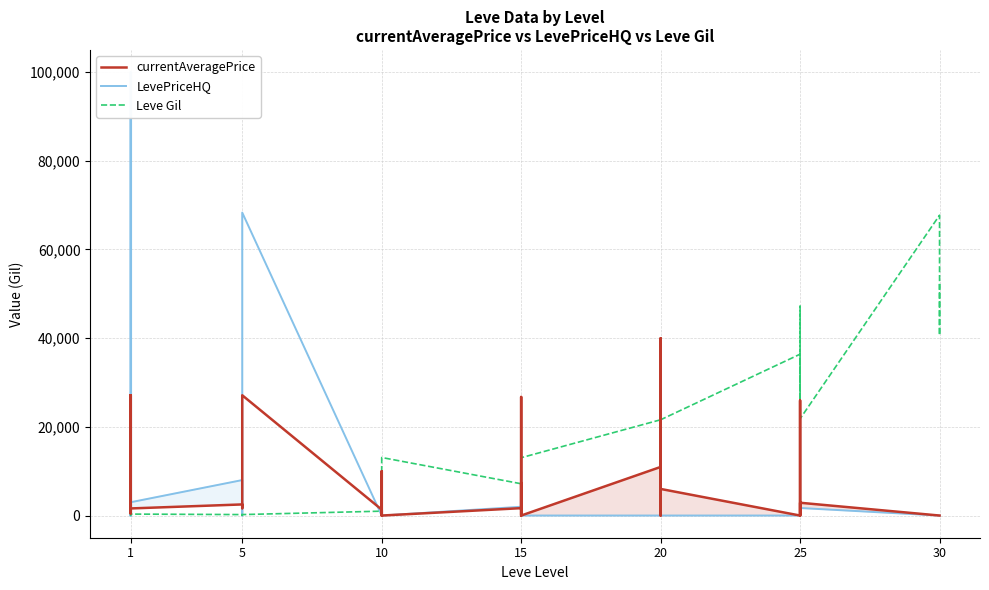

Does the chart have visible grid lines?

Yes